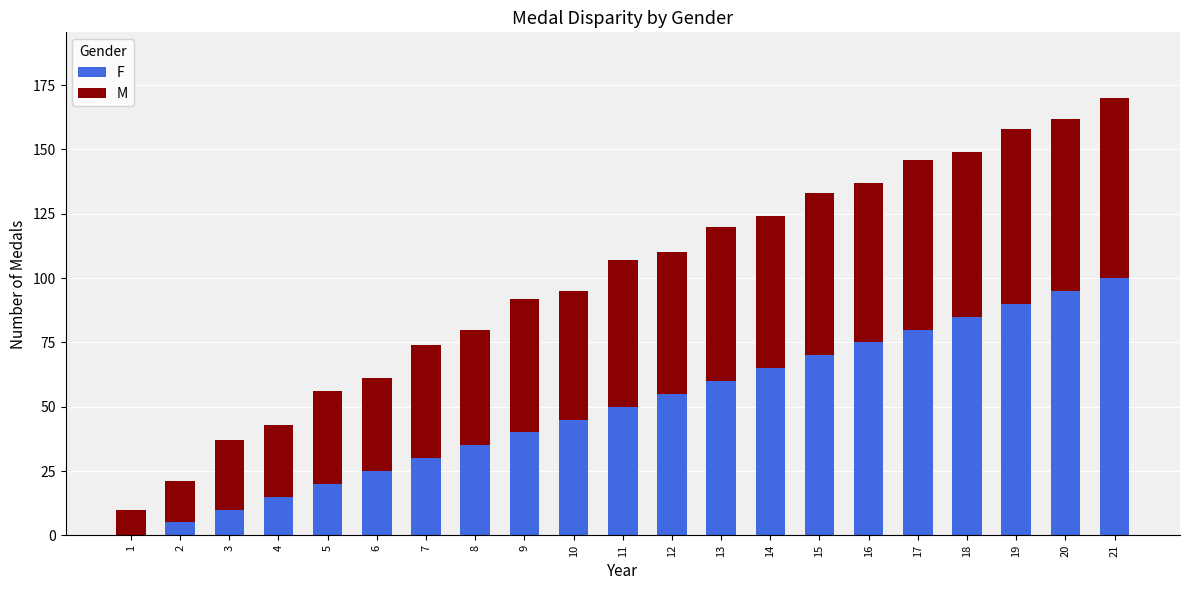

The value of F at 5 is 31. True or false?

False